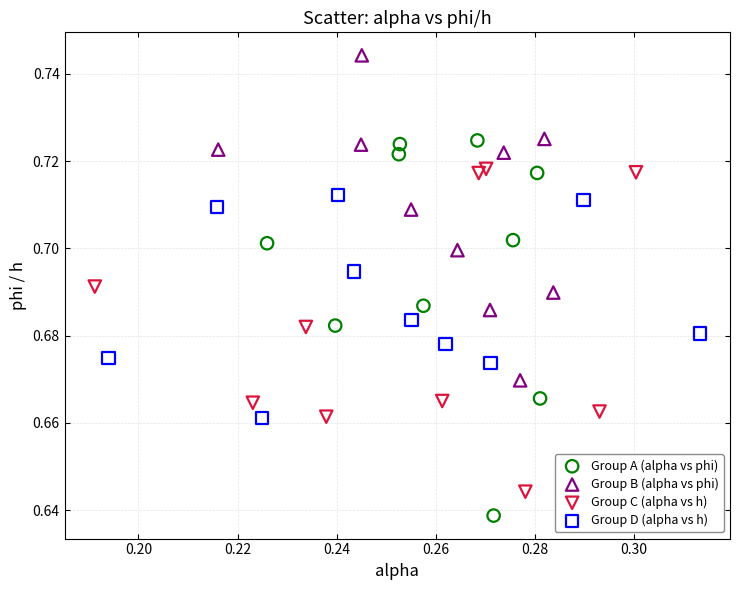

Which series reaches the maximum Y coordinate?

Group B (alpha vs phi)